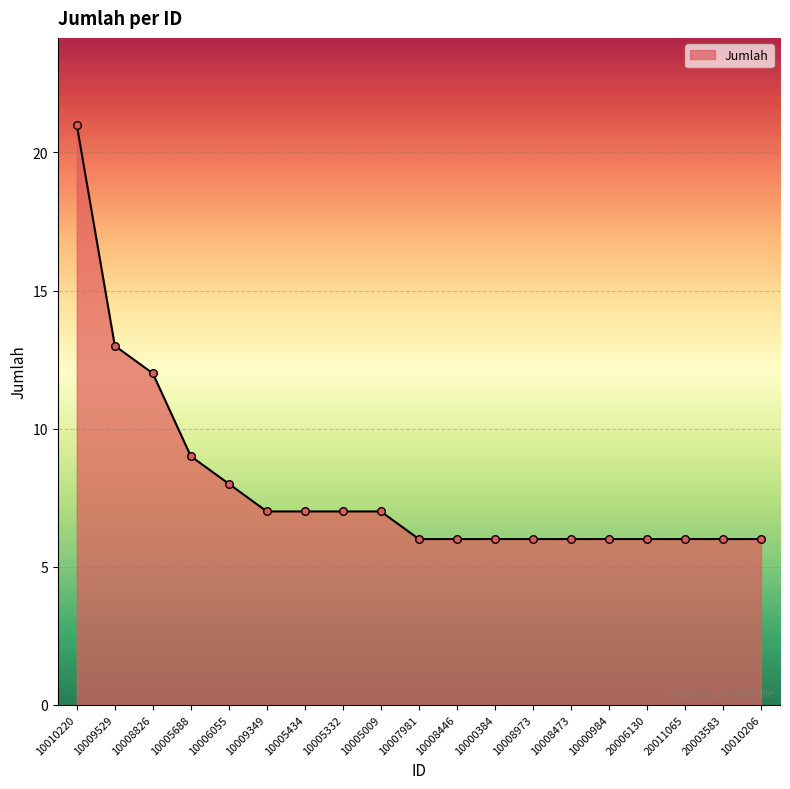

Between 10009349 and 10000984, which is larger?

10009349